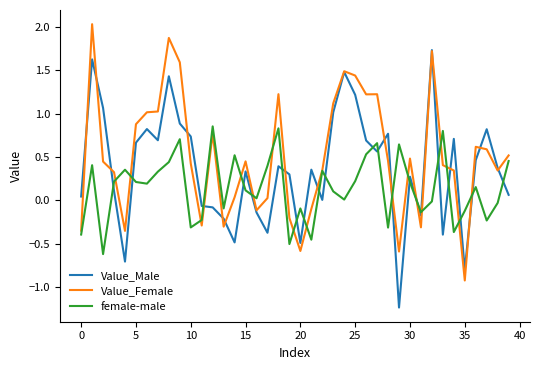

What is the highest value of the Value_Male series?

1.7